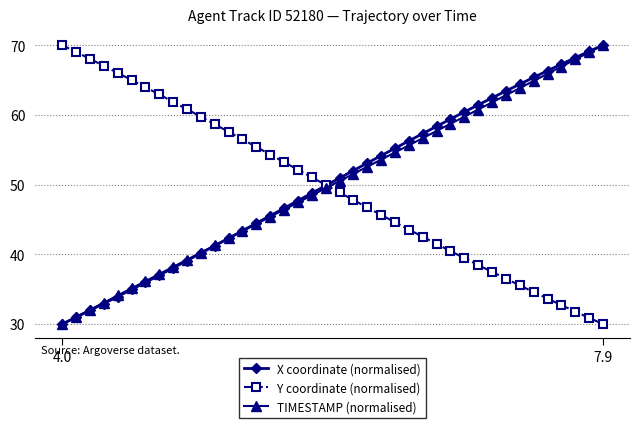

What are all the series names shown in the legend?

X coordinate (normalised), Y coordinate (normalised), TIMESTAMP (normalised)